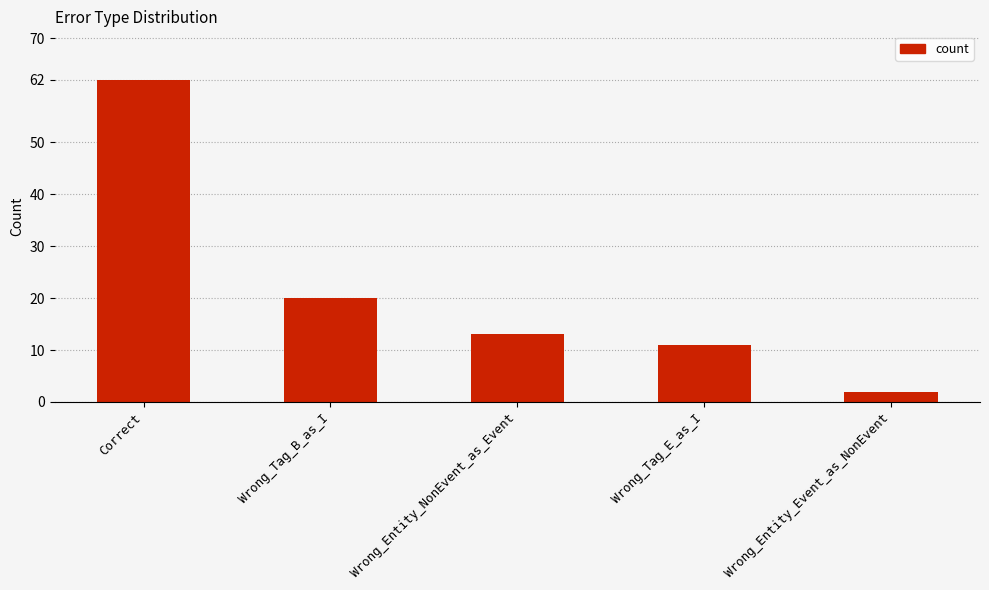

What position from the left is Wrong_Tag_E_as_I?

4